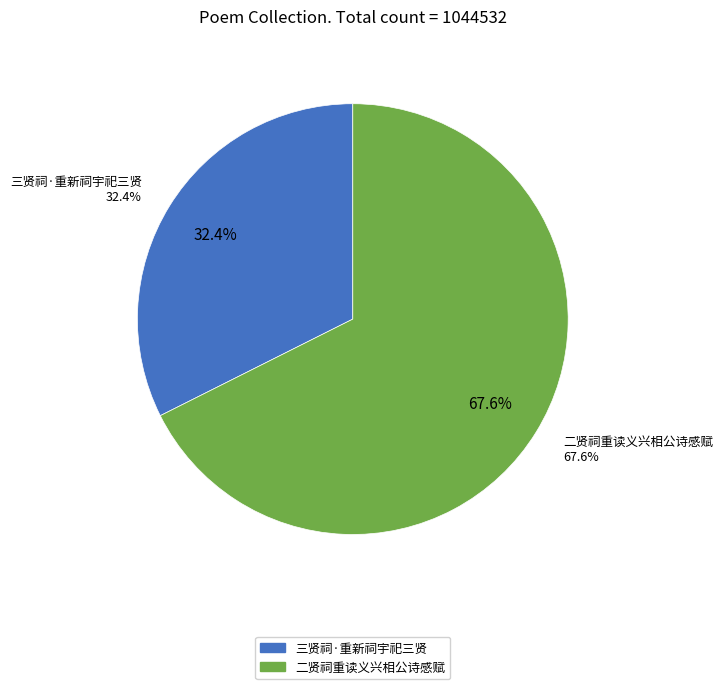

Does any single category account for the majority?

Yes